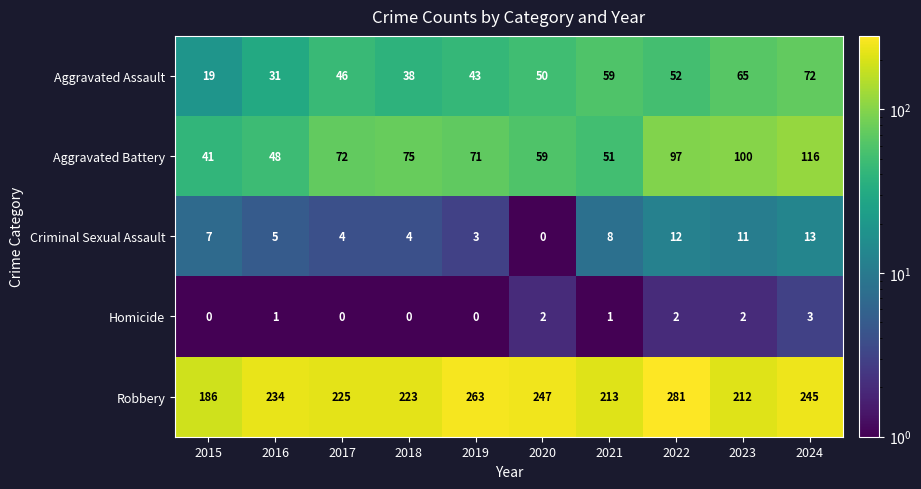

What is the sum of all Homicide values?

11